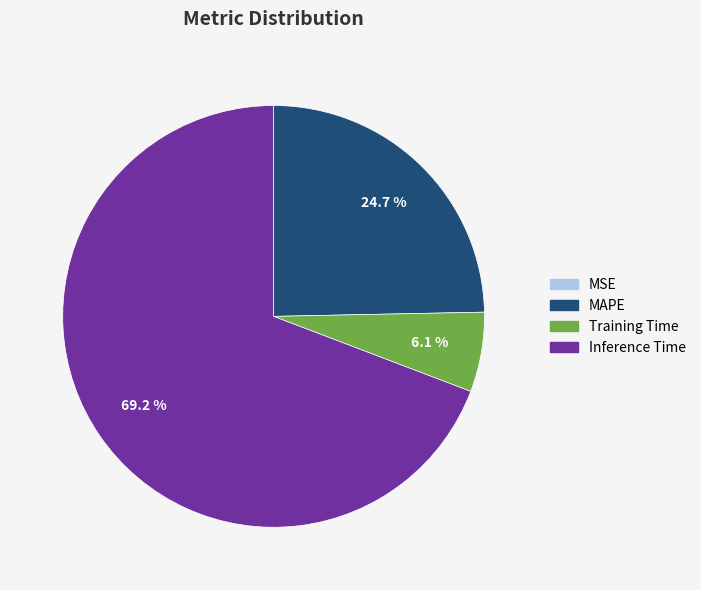

To the nearest percent, what is the average slice percentage?

25%